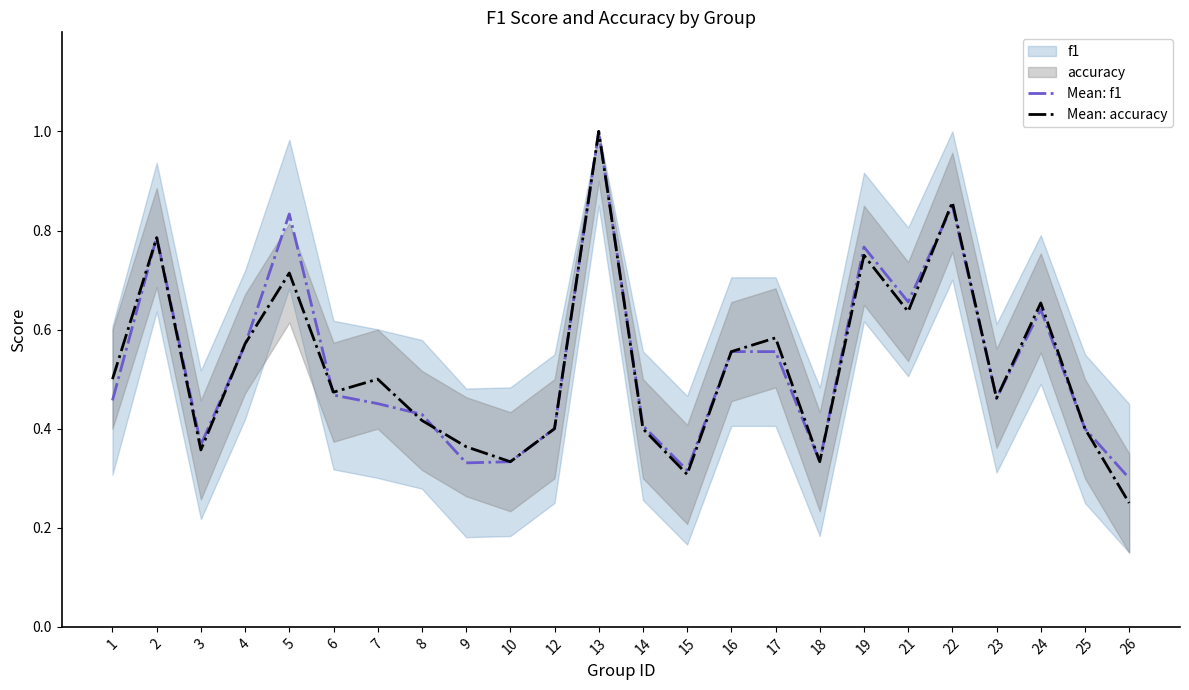

What is the value of the Mean: accuracy point at the 6th from the left?

0.5